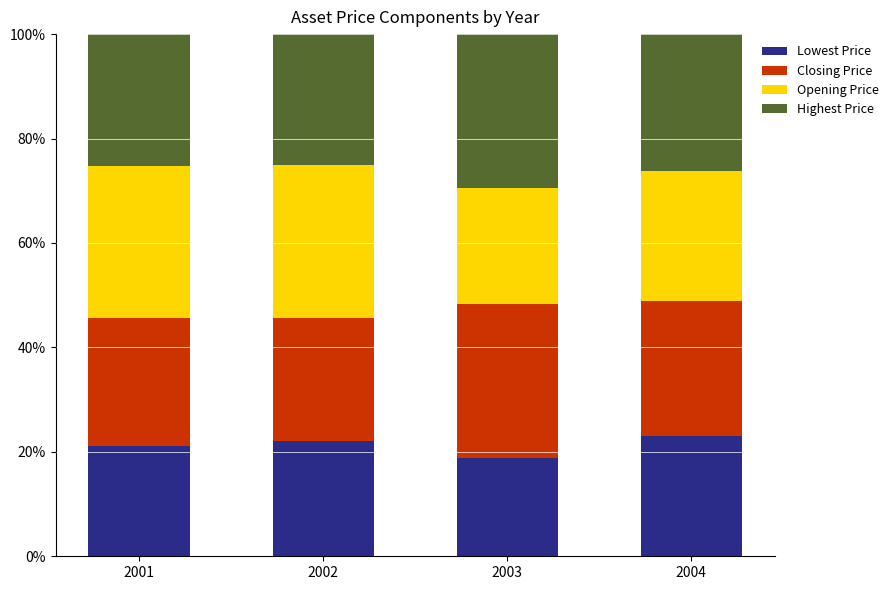

At which label does Lowest Price reach its minimum?

2003